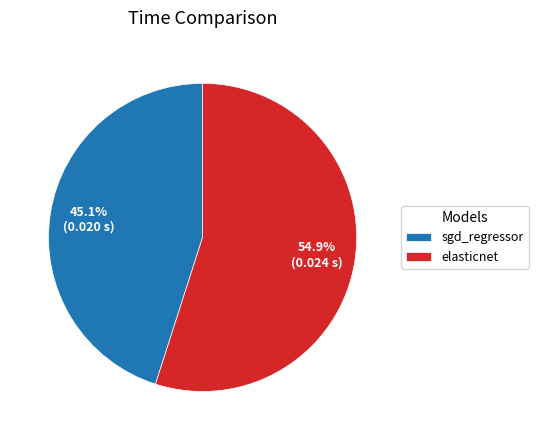

Rank the categories by value from lowest to highest.

sgd_regressor, elasticnet